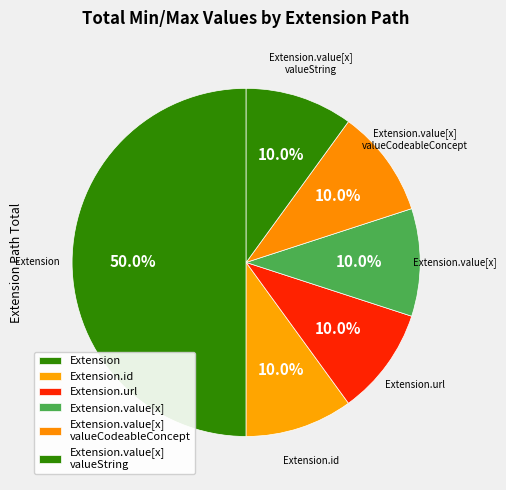

The Extension.value[x] slice represents 10% of the pie. True or false?

False